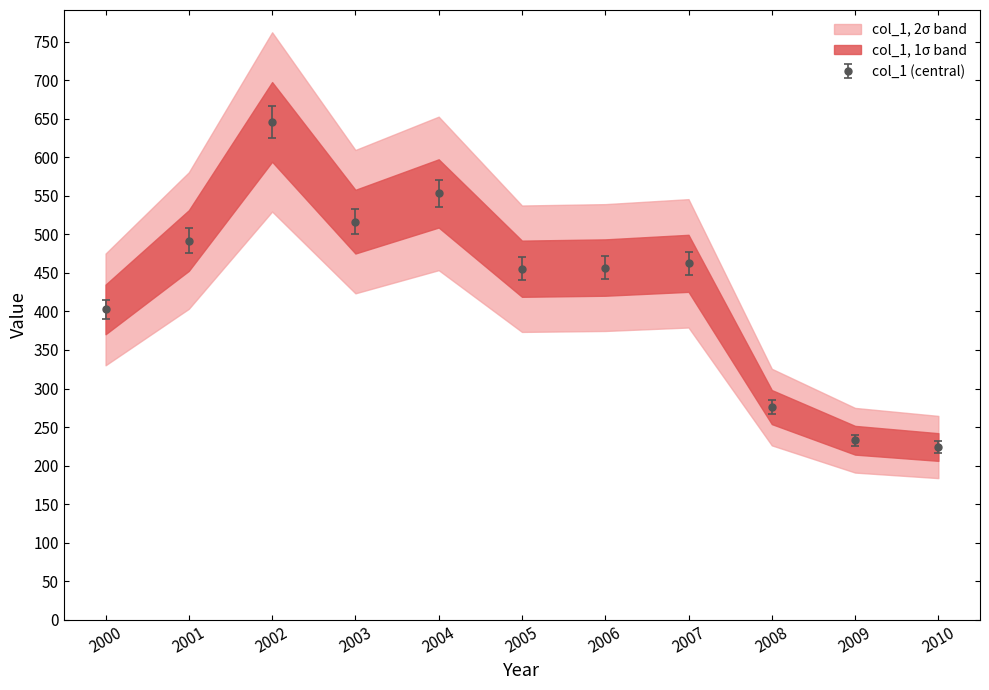

What is the sum of all values?

4717.6